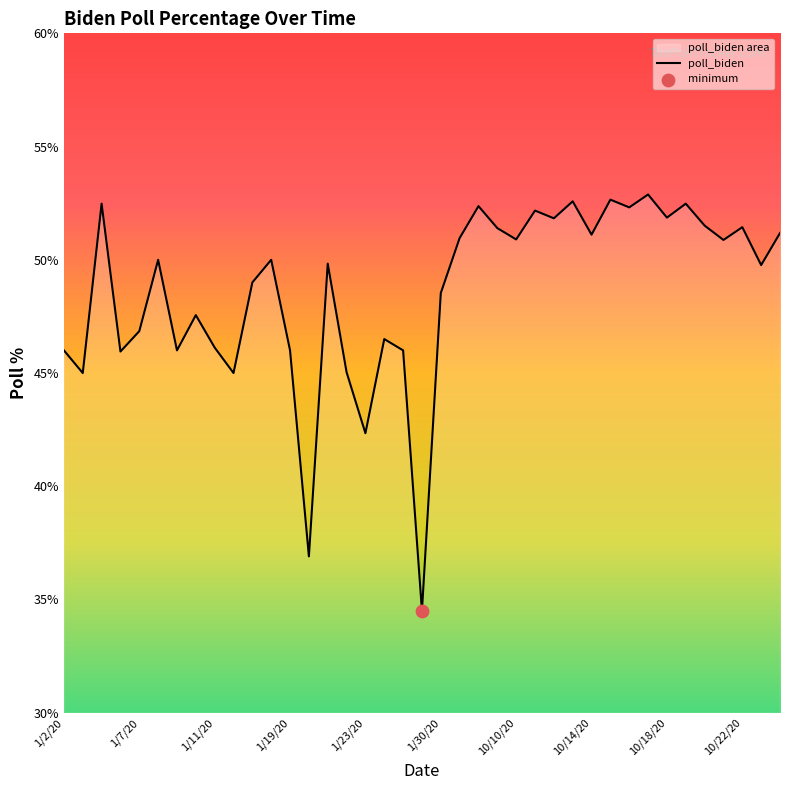

Between 1/15/20 and 10/17/20, which is larger?

10/17/20